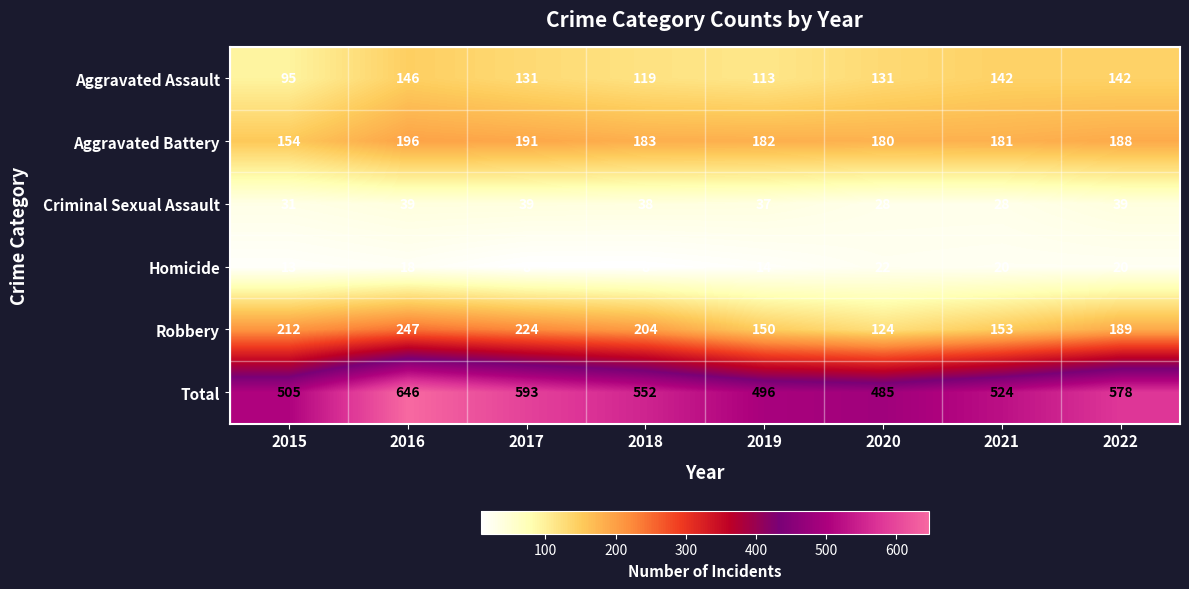

Which series has the widest spread of values?

Total